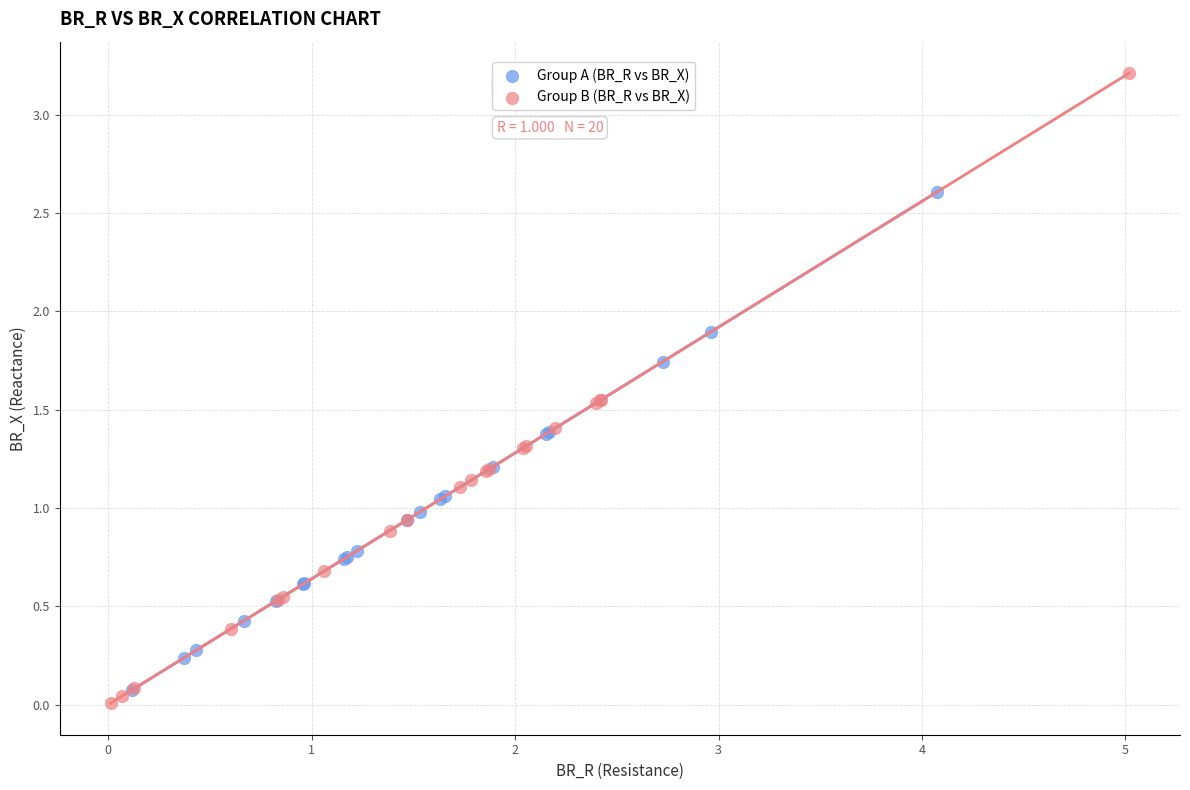

Which series has the widest spread of Y values?

Group B (BR_R vs BR_X)